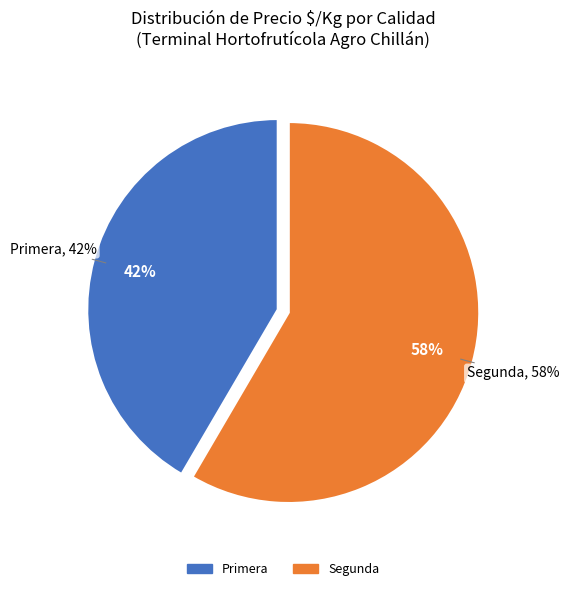

True or false: 14 accounts for 12% of the total.

False